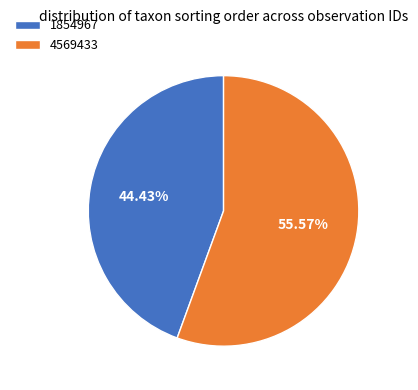

Which slice is the smallest?

1854967